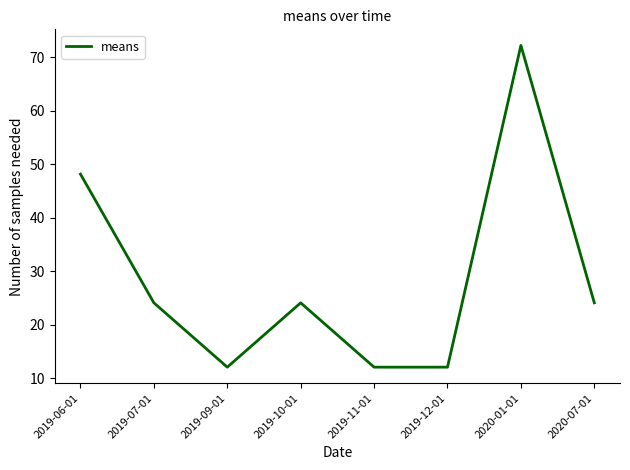

Does the chart have visible grid lines?

No